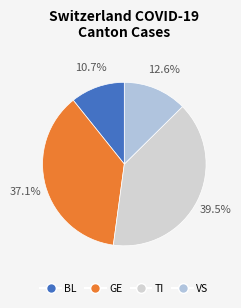

Is there a majority slice in this chart?

No